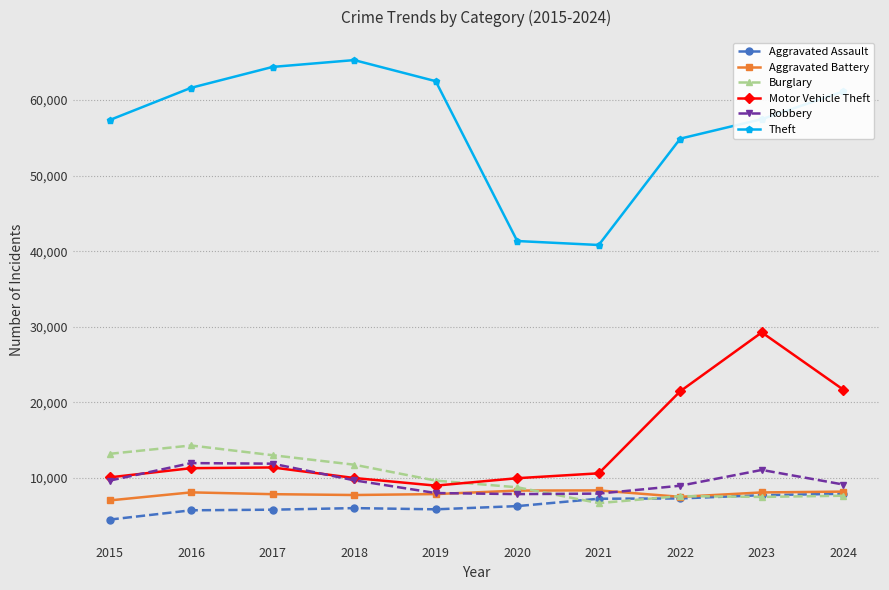

What is the approximate value of Motor Vehicle Theft at 2016?

11285